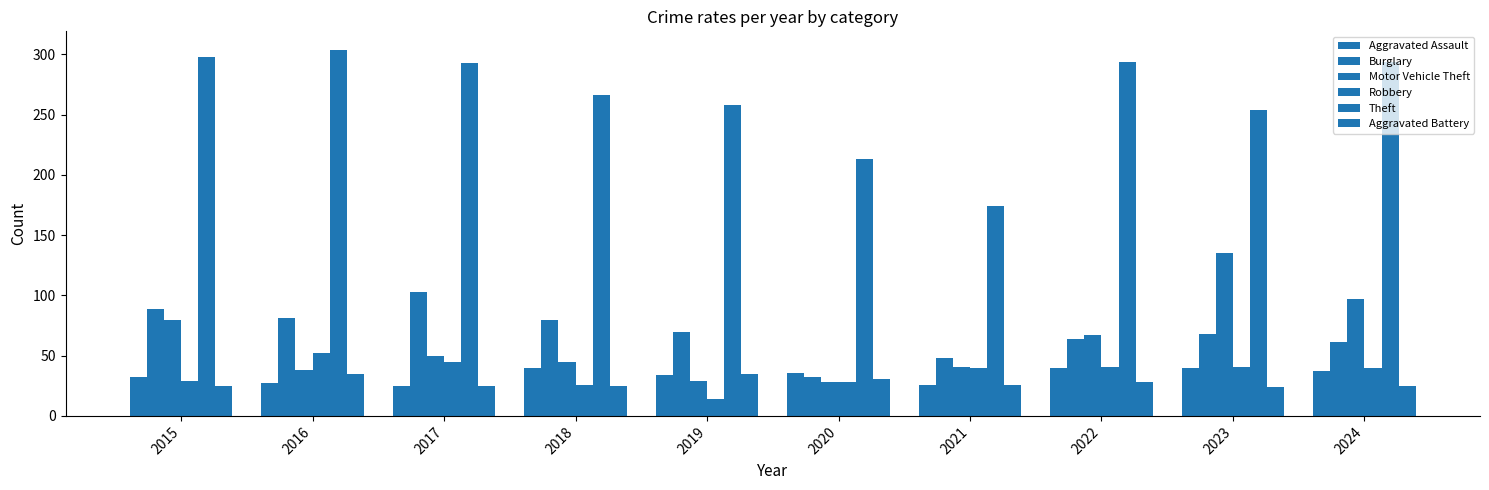

What is the maximum value shown in the chart?

304